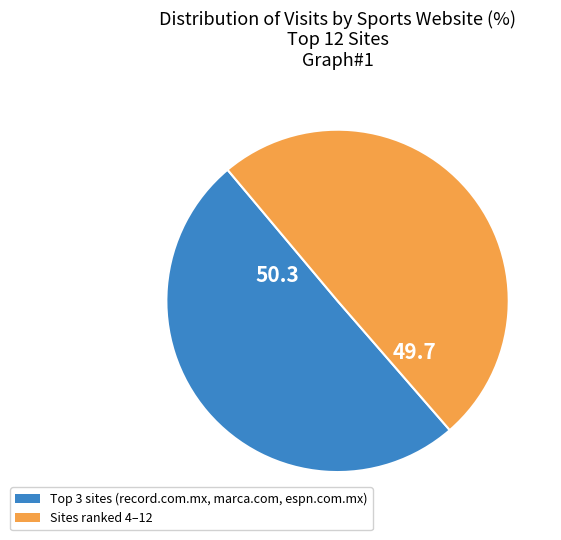

Is it true that Sites ranked 4–12 is 50% of the pie?

True